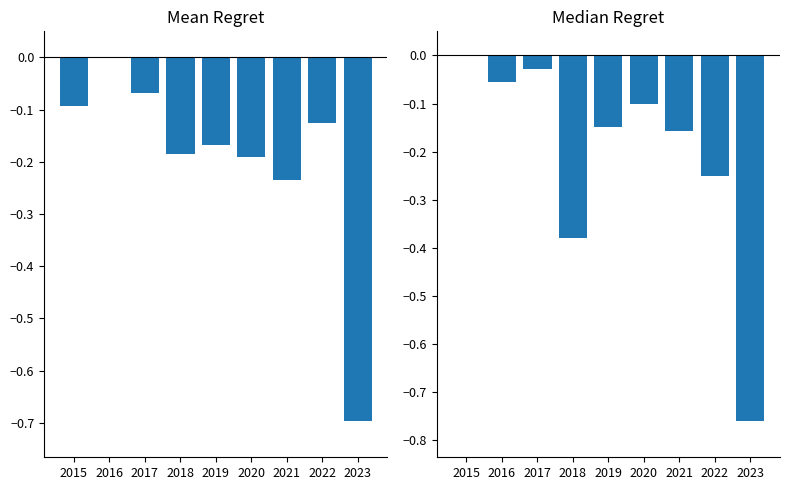

What is the sum of all Median Crime Count values?

-1.9